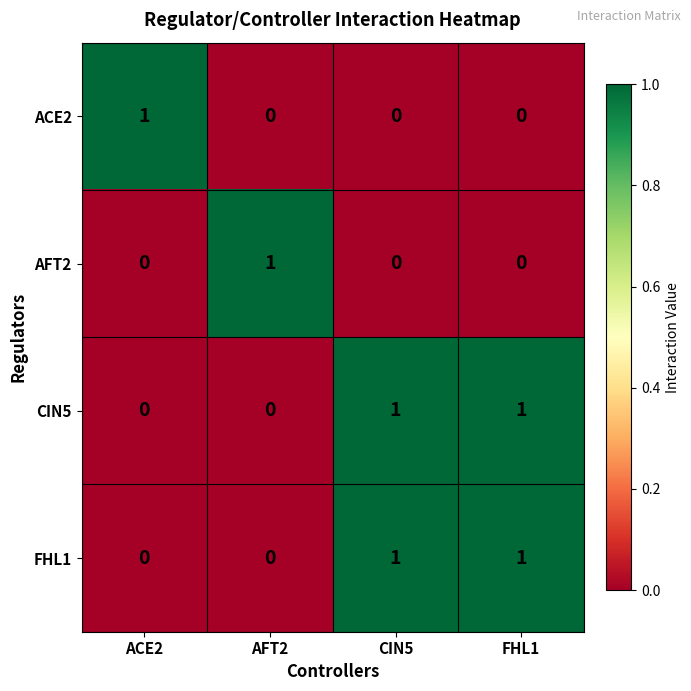

How many categories are shown in the chart?

4